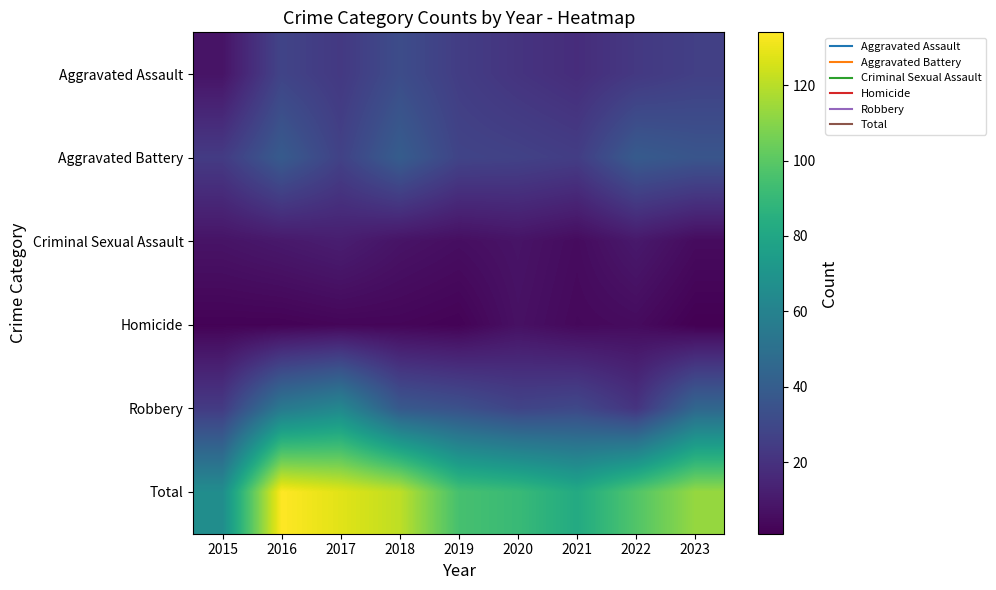

Between 2021 and 2023, which is larger?

2023